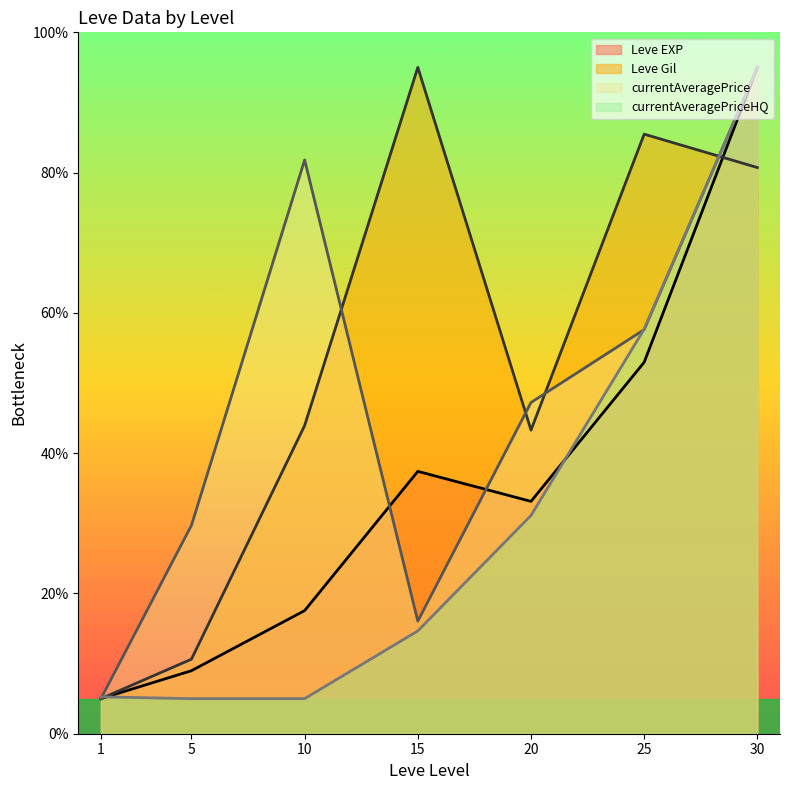

Rank the categories by Leve Gil value from lowest to highest.

1, 5, 20, 10, 30, 25, 15